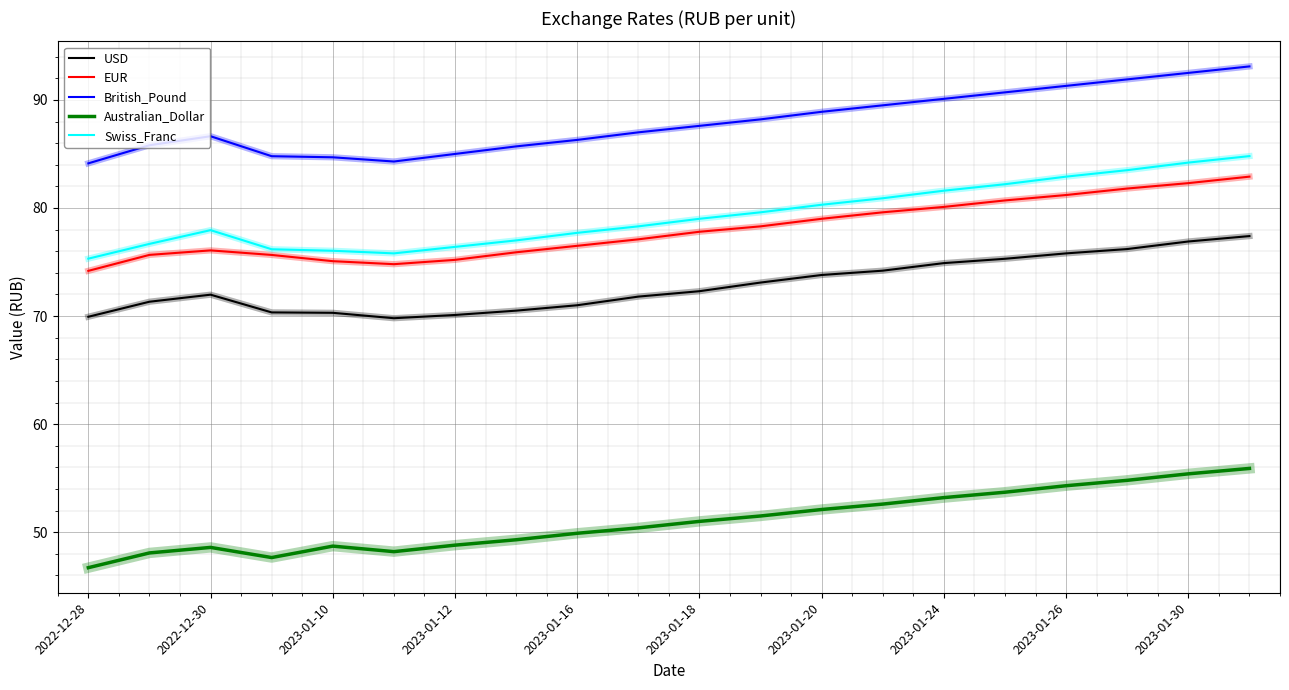

True or false: Swiss_Franc and British_Pound cross at least once.

False